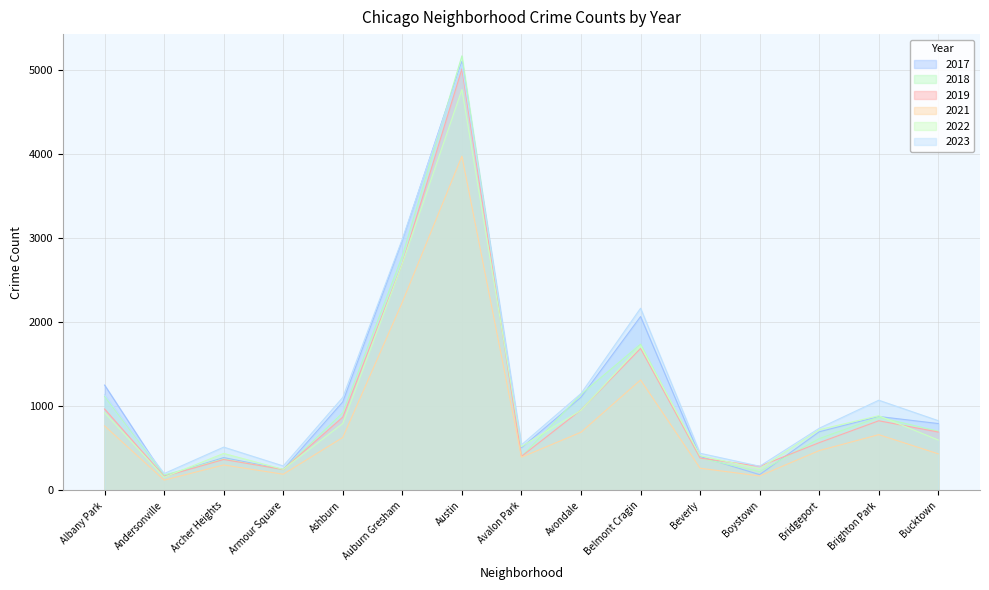

What is the difference between the highest and lowest values at Albany Park?

485